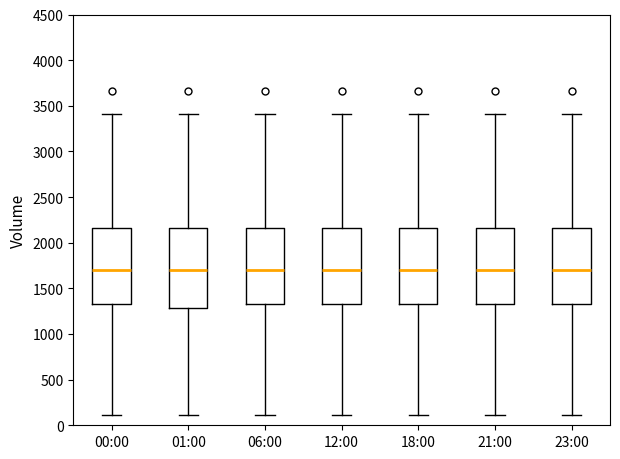

Reading left to right, transcribe this box plot: for each box, give where its median line is, the range the box spans, and where its two whiskers end, as read against the y-axis. The values are not printed on the chart, so give them approximately, as read against the axis.

00:00: median 1700, box 1350 to 2150, whiskers 100 to 3400
01:00: median 1700, box 1300 to 2150, whiskers 100 to 3400
06:00: median 1700, box 1350 to 2150, whiskers 100 to 3400
12:00: median 1700, box 1350 to 2150, whiskers 100 to 3400
18:00: median 1700, box 1350 to 2150, whiskers 100 to 3400
21:00: median 1700, box 1350 to 2150, whiskers 100 to 3400
23:00: median 1700, box 1350 to 2150, whiskers 100 to 3400